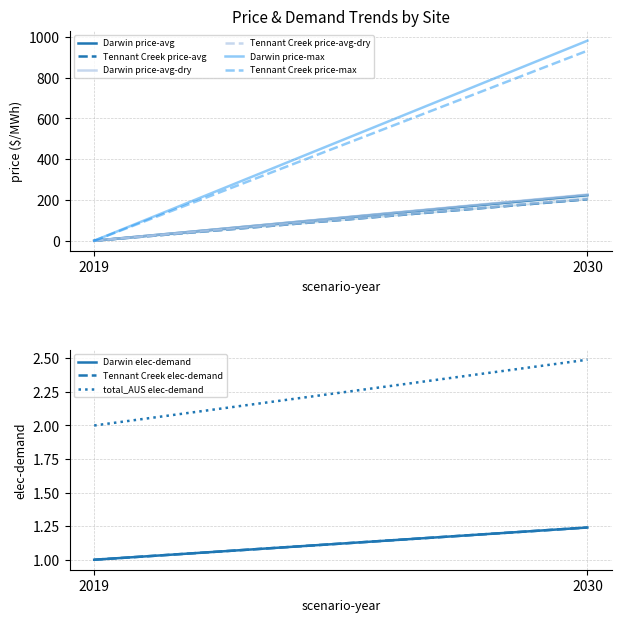

What is the difference between the maximum and minimum values in the Darwin price-avg series?

223.8